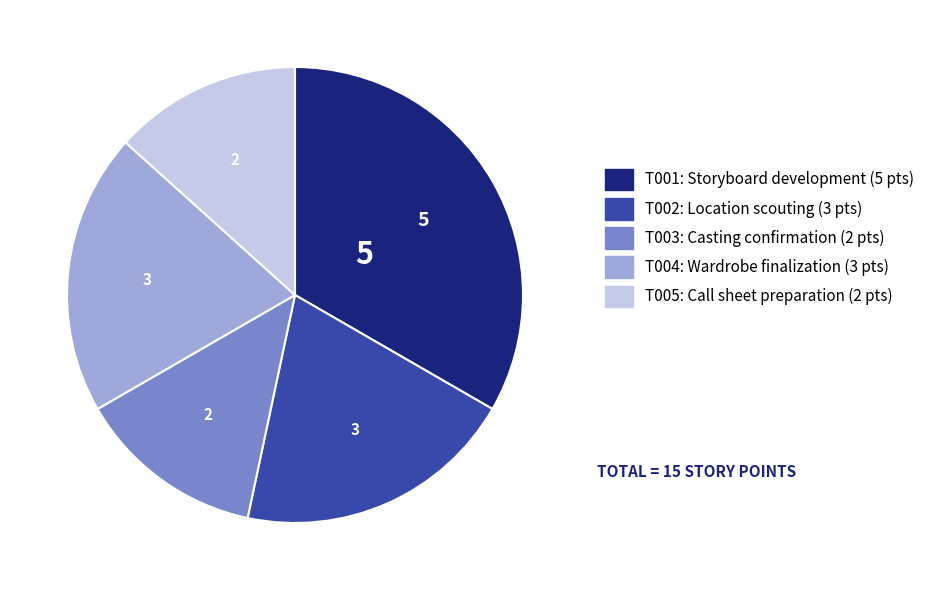

Do T005 and T003 together represent more than half of the pie?

No